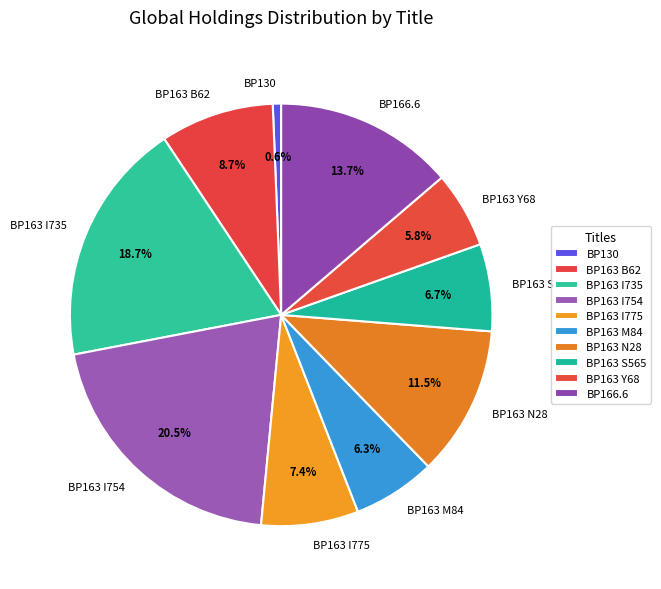

Approximately how many times larger is the value at BP163 N28 compared to BP163 S565?

1.7